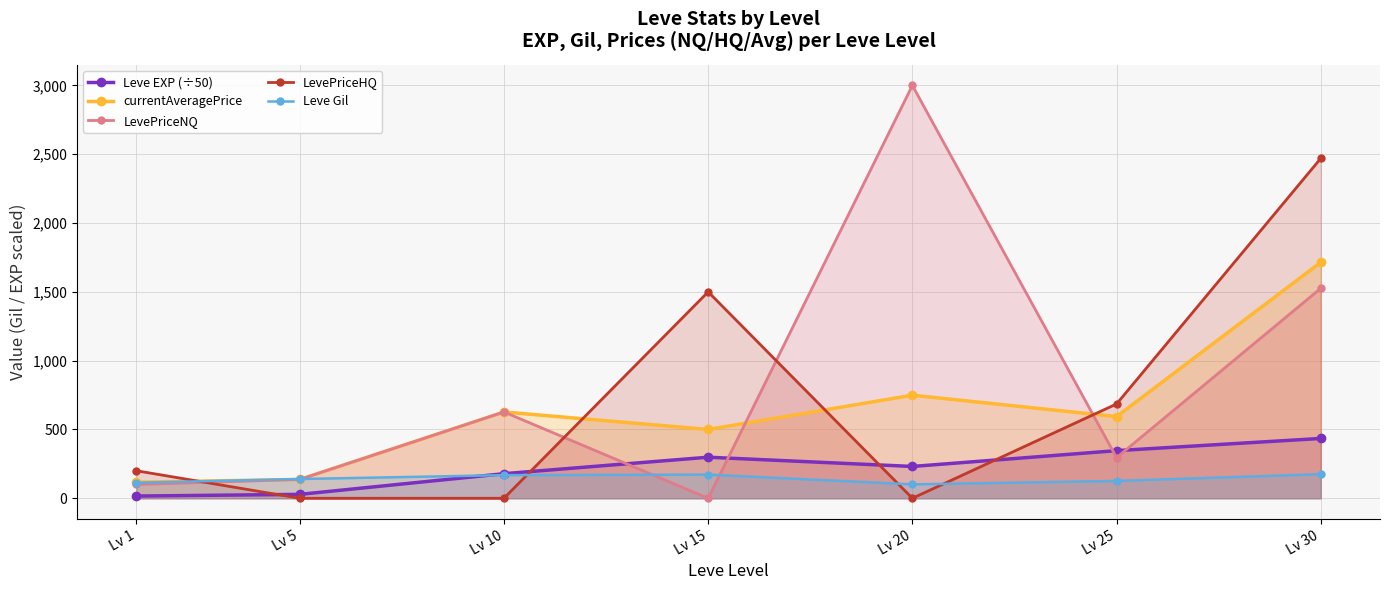

What is the spread (max minus min) of values at Lv 10?

627.0